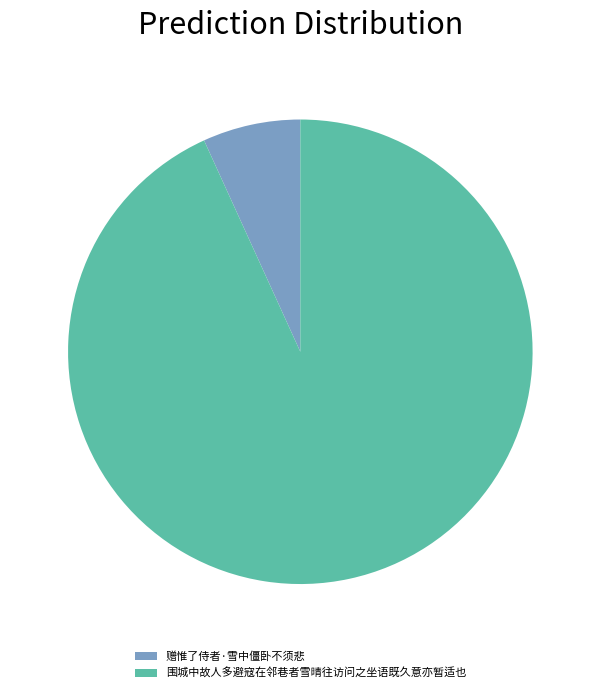

Between 赠惟了侍者·雪中僵卧不须悲 and 围城中故人多避寇在邻巷者雪晴往访问之坐语既久意亦暂适也, which is larger?

围城中故人多避寇在邻巷者雪晴往访问之坐语既久意亦暂适也